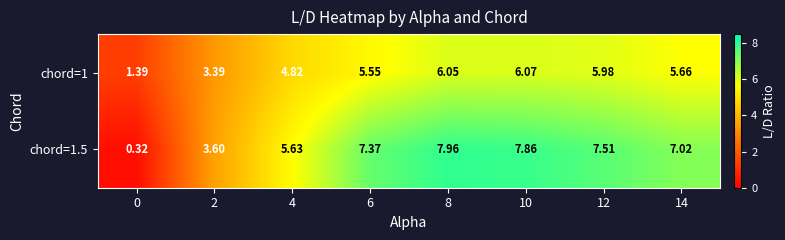

At which category is the sum across all series the highest?

8